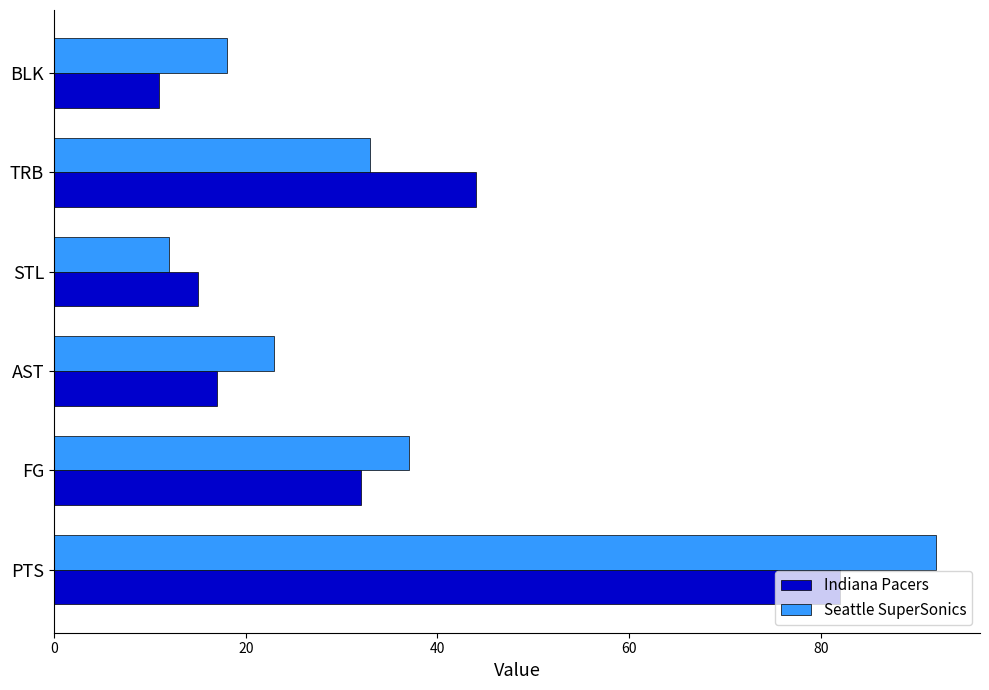

List the labels in order of Seattle SuperSonics value, largest first.

PTS, FG, TRB, AST, BLK, STL